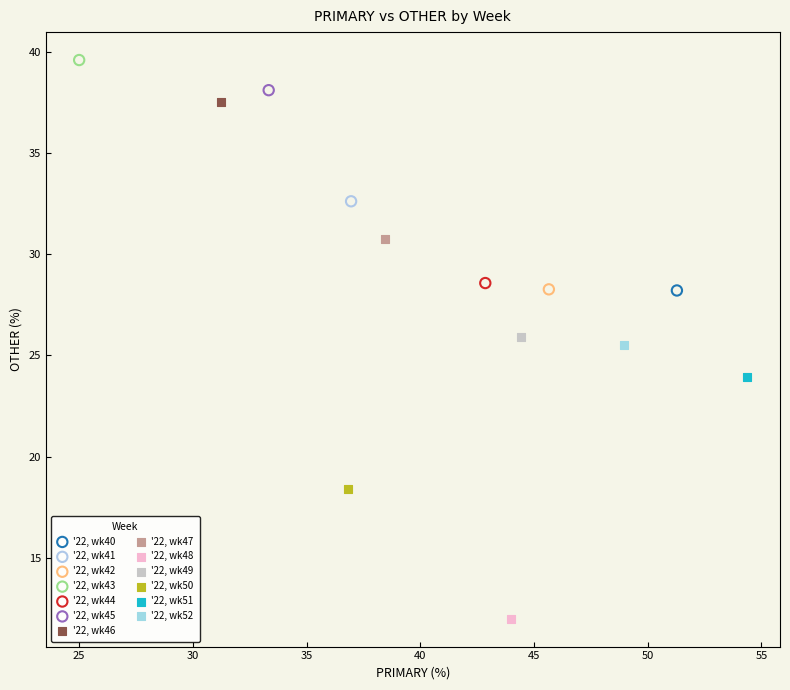

What are all the series names shown in the legend?

'22, wk40, '22, wk41, '22, wk42, '22, wk43, '22, wk44, '22, wk45, '22, wk46, '22, wk47, '22, wk48, '22, wk49, '22, wk50, '22, wk51, '22, wk52